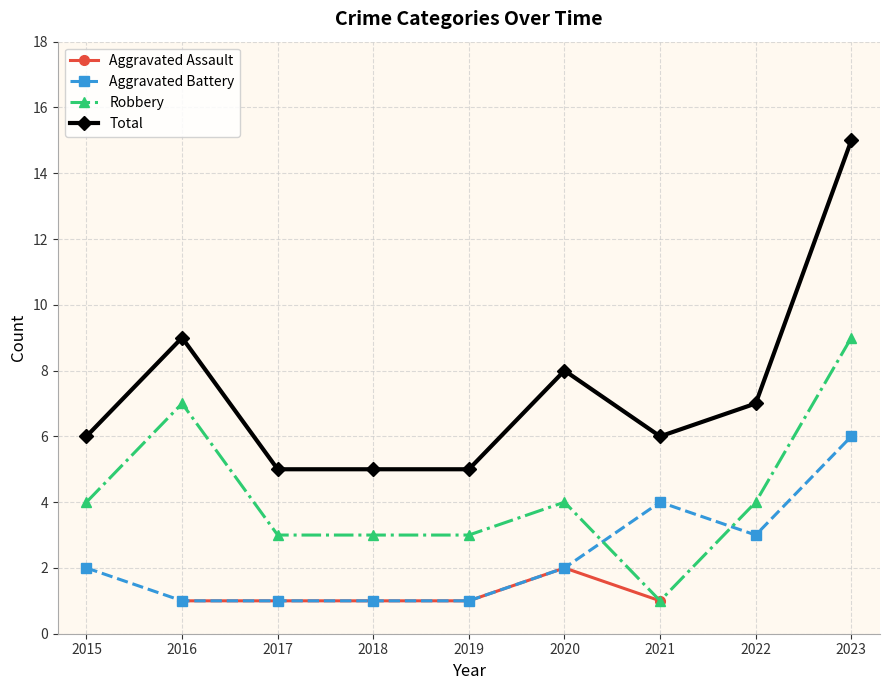

What is the total value across all series at 2016?

18.0